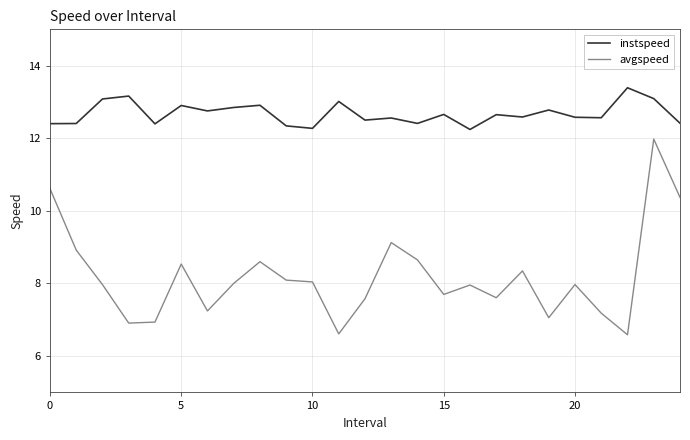

Which series has the largest total across all categories?

instspeed